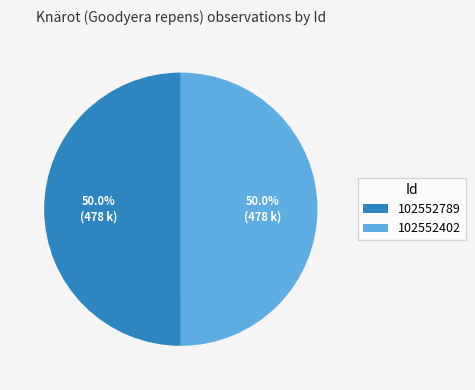

What is the ratio of the value at 102552789 to the value at 102552402?

1.0